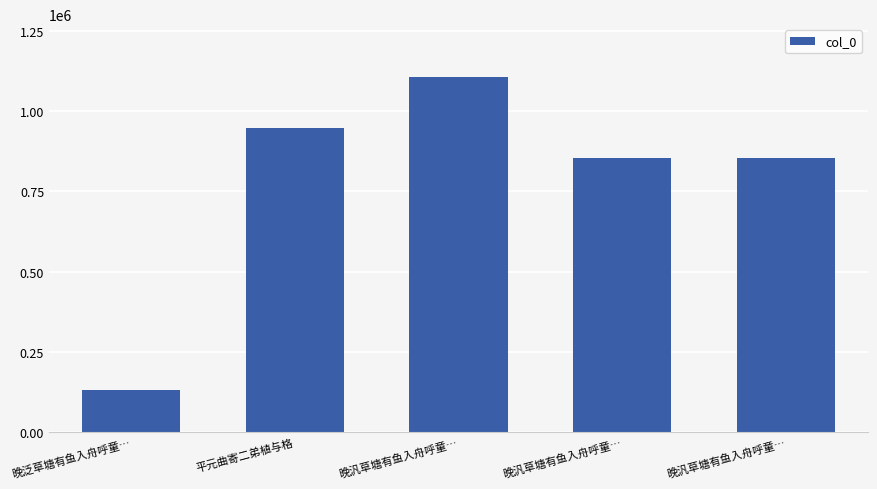

Rank the categories by value from lowest to highest.

晚泛草塘有鱼入舟呼童…, 晚汎草塘有鱼入舟呼童…, 晚汎草塘有鱼入舟呼童…, 平元曲寄二弟植与格, 晚汎草塘有鱼入舟呼童…